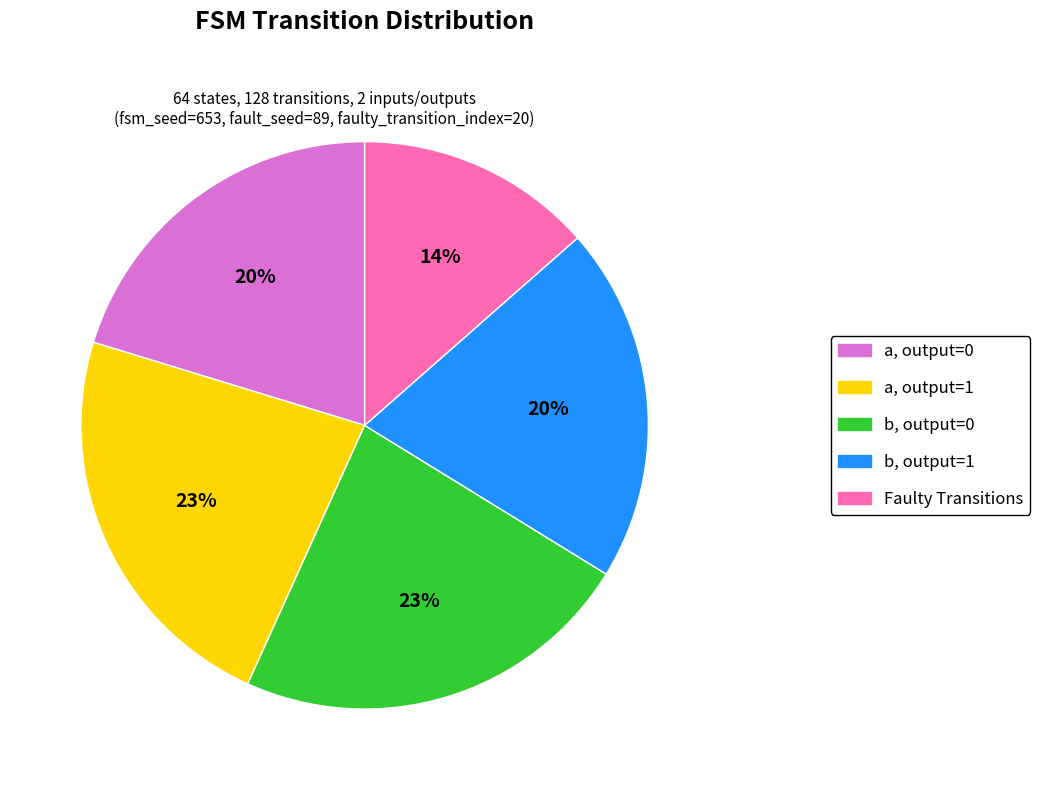

Is there any slice that represents more than half of the pie?

No